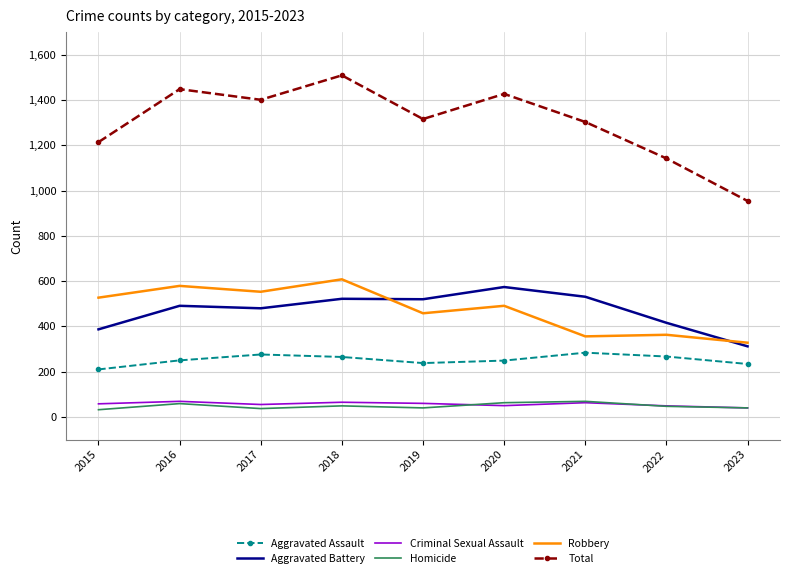

True or false: Homicide and Aggravated Battery cross at least once.

False